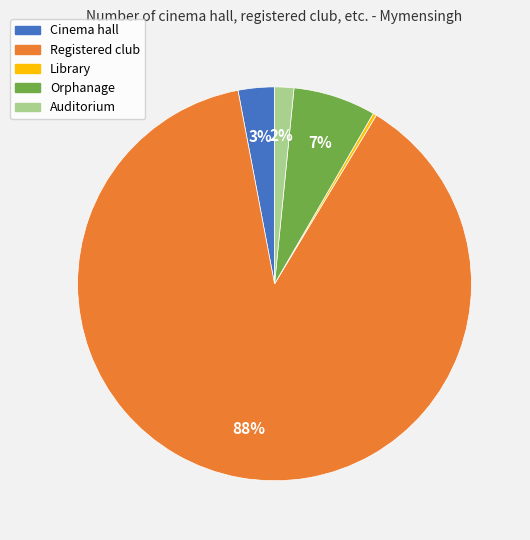

To the nearest percent, what is the difference between the largest and smallest slice percentages?

88%